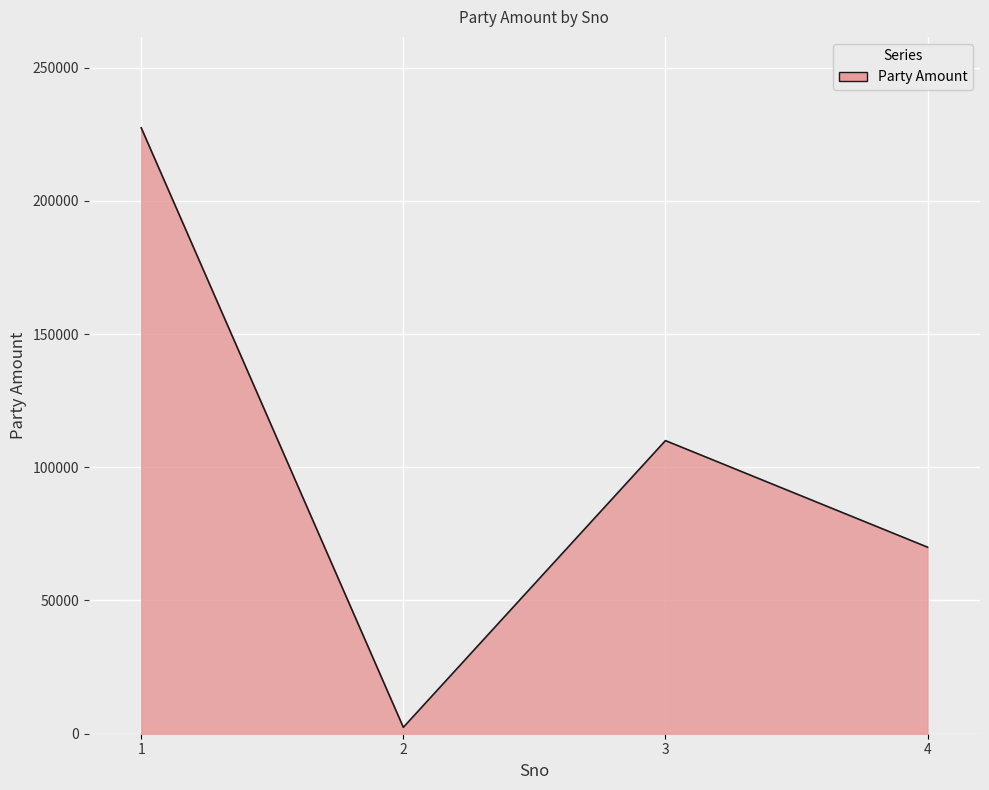

Rank the categories by value from lowest to highest.

2, 4, 3, 1